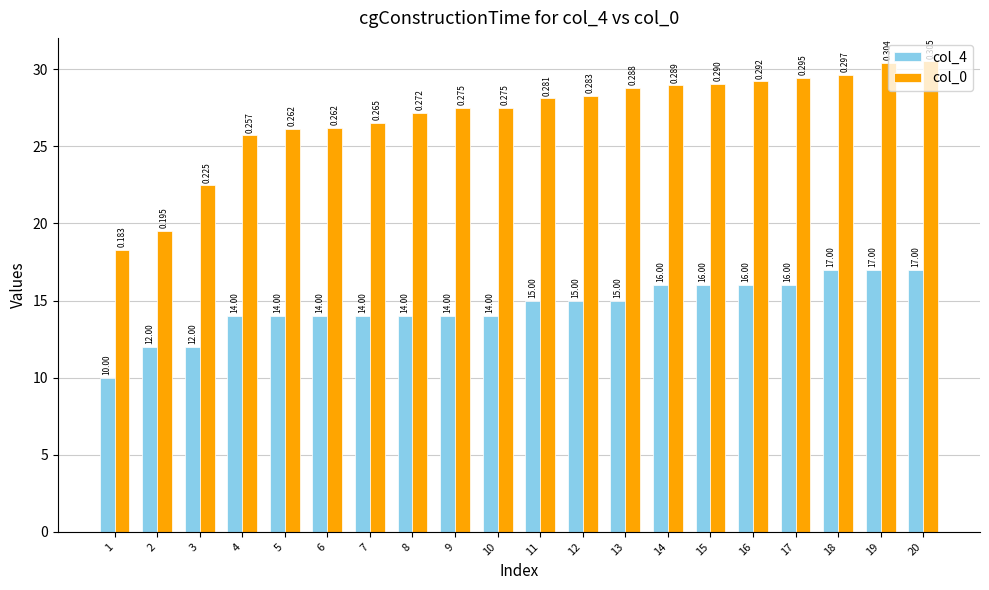

List the labels in order of col_4 value, largest first.

18, 19, 20, 14, 15, 16, 17, 11, 12, 13, 4, 5, 6, 7, 8, 9, 10, 2, 3, 1